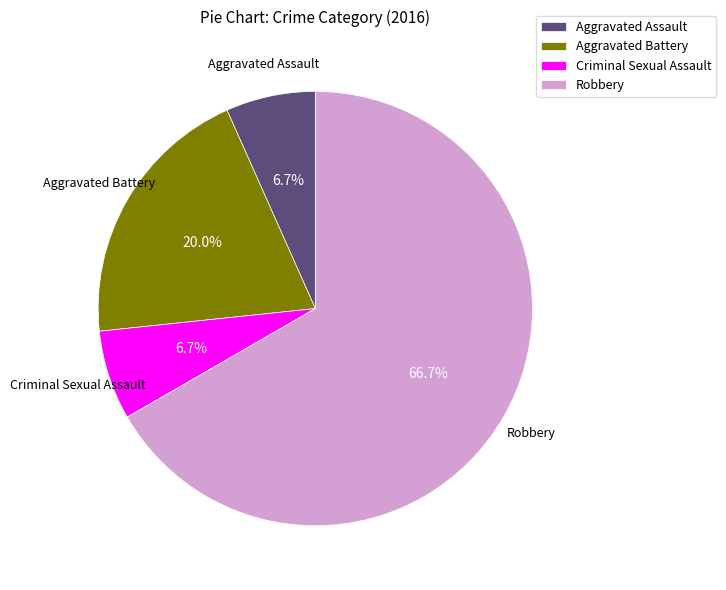

Which category has the biggest portion of the pie?

Robbery